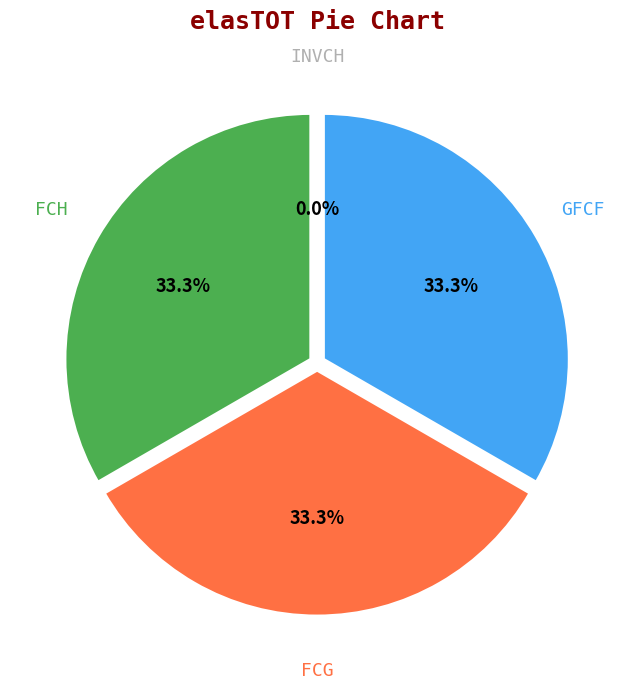

Is the sum of INVCH and GFCF greater than half?

No